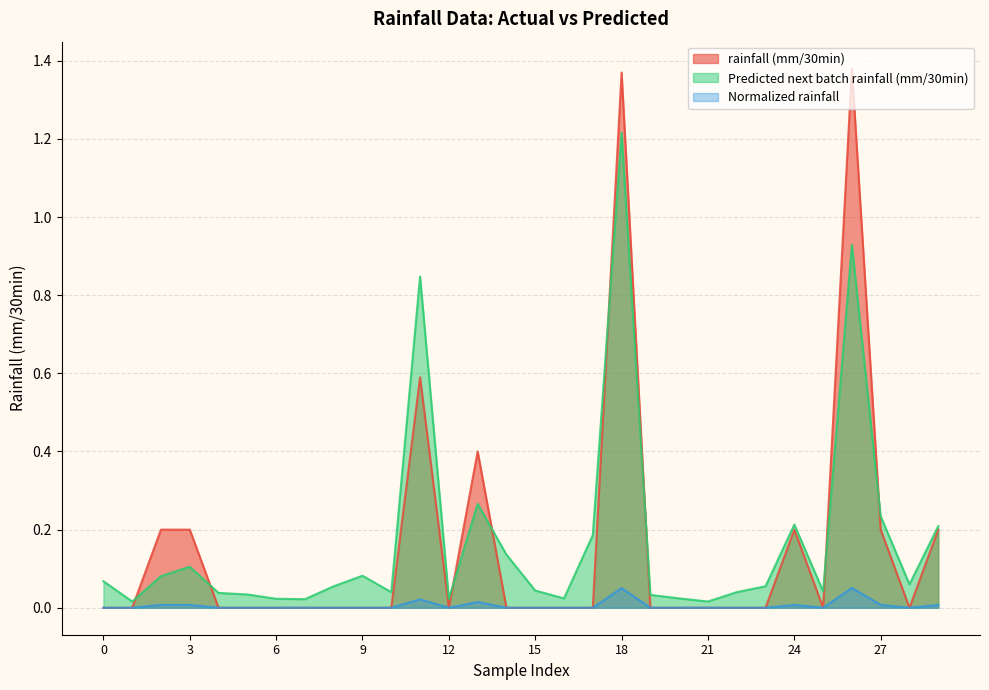

How many lines are shown in the chart?

3